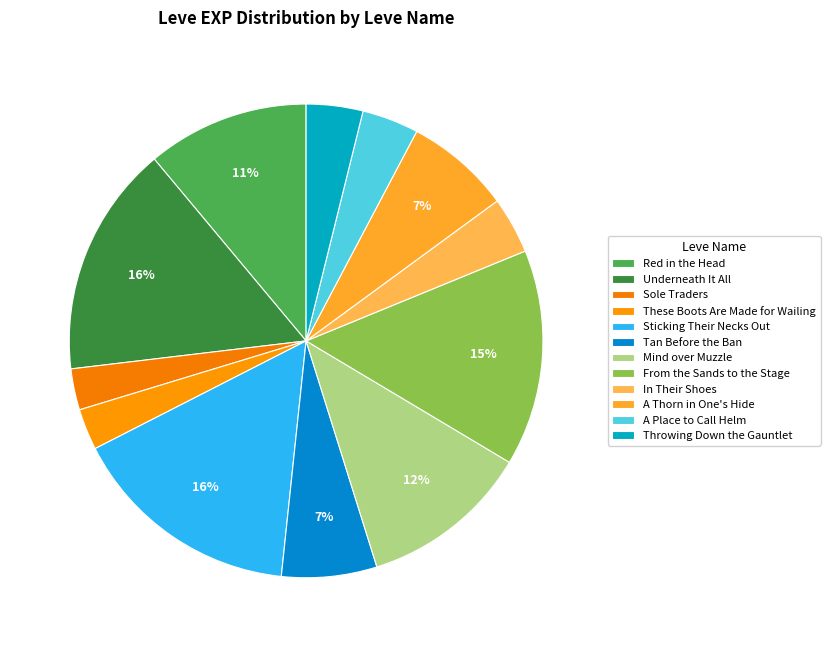

What is the change in value from A Thorn in One's Hide to A Place to Call Helm?

-190